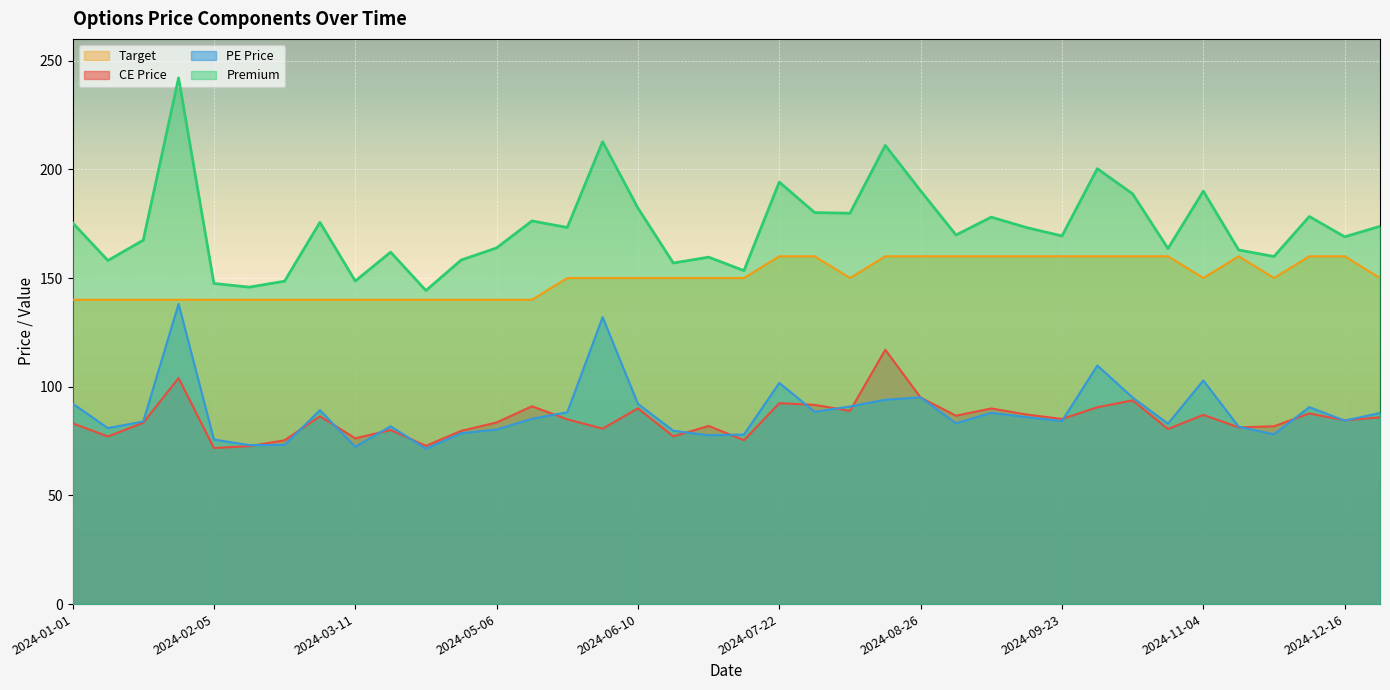

What is the maximum value for CE Price?

117.0